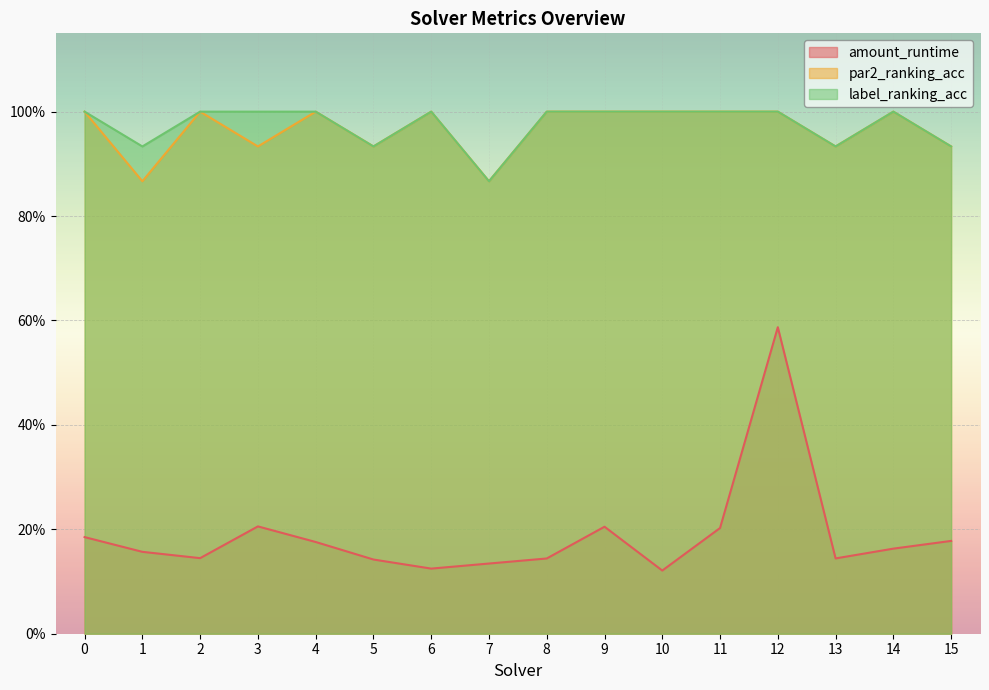

True or false: amount_runtime has more than 1 points higher than both neighbors.

True